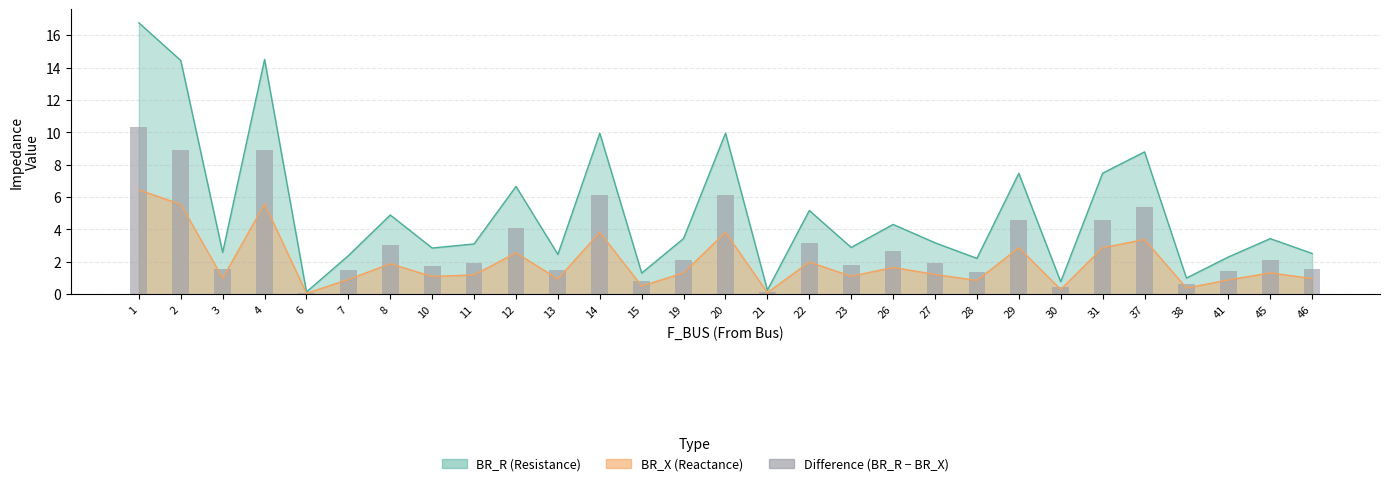

Are the bars grouped side by side (vs. stacked)?

No